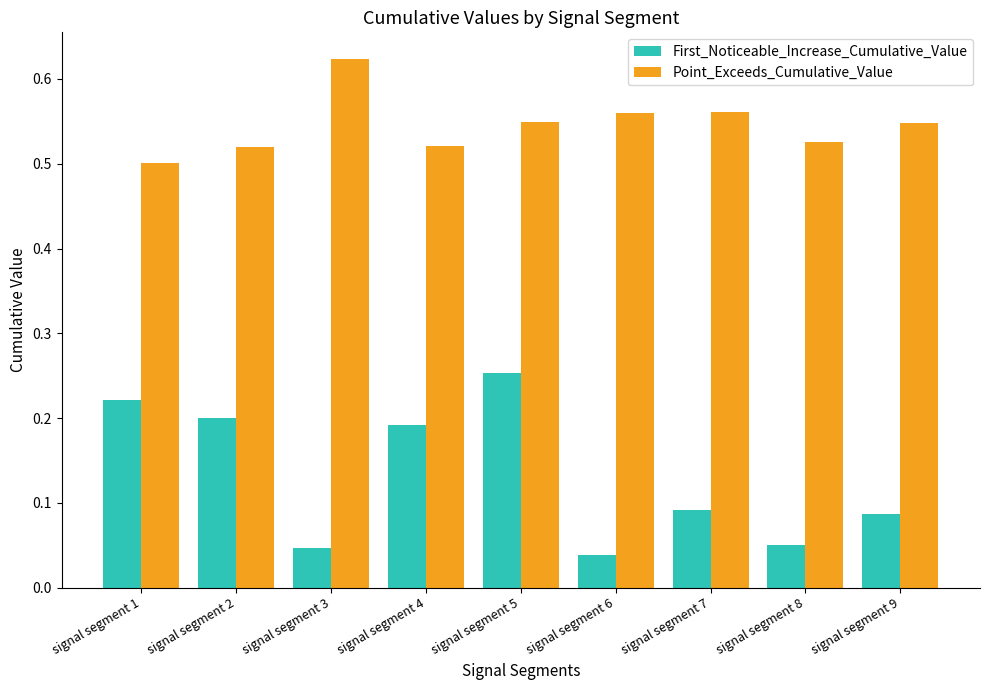

The value of Point_Exceeds_Cumulative_Value at signal segment 4 is 0.5. True or false?

True